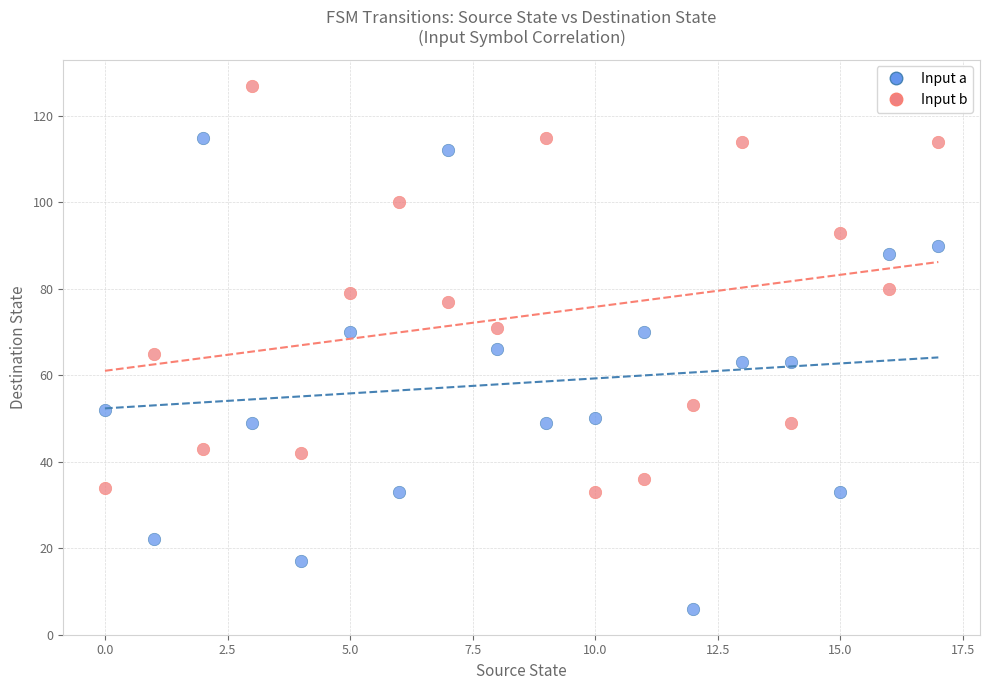

Which series contains the lowest Y value?

Input a